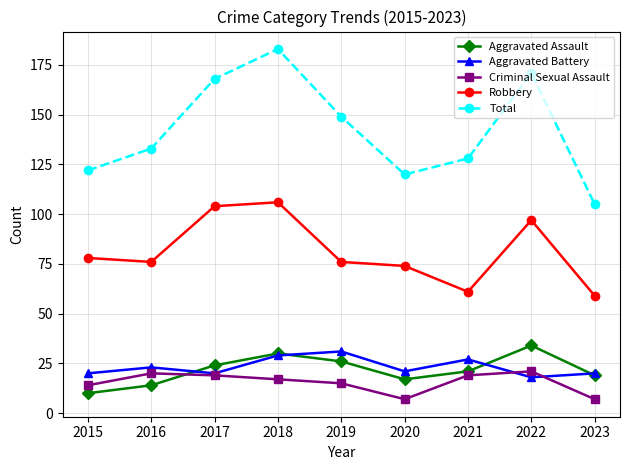

Which series has the largest range (max minus min)?

Total